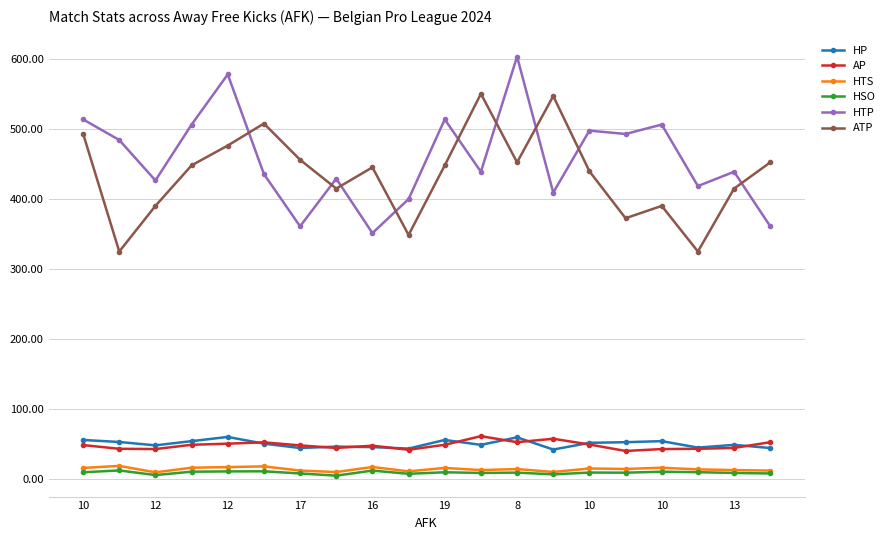

What is the greatest value displayed?

603.2